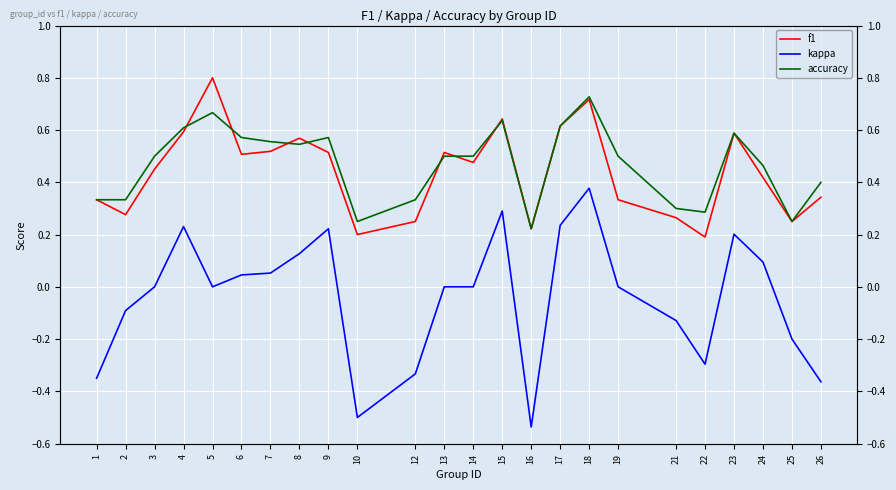

At which label does f1 reach its peak?

5